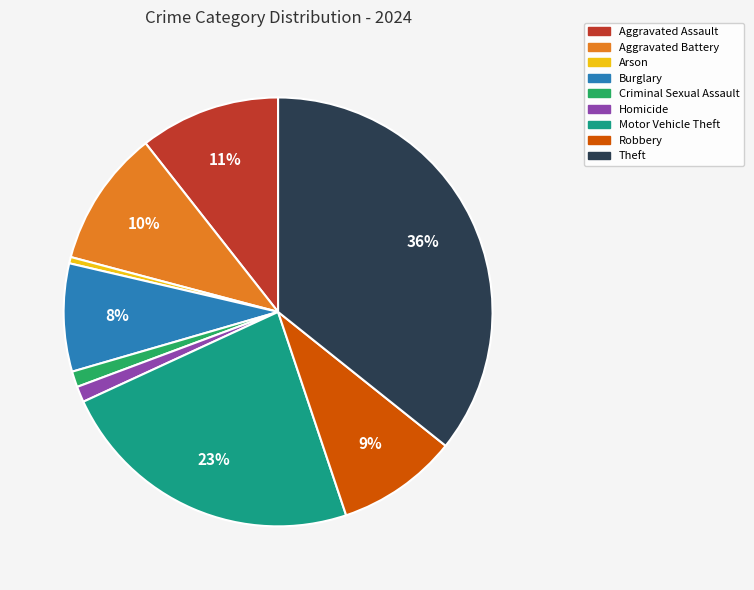

Do Aggravated Battery and Aggravated Assault together represent more than half of the pie?

No